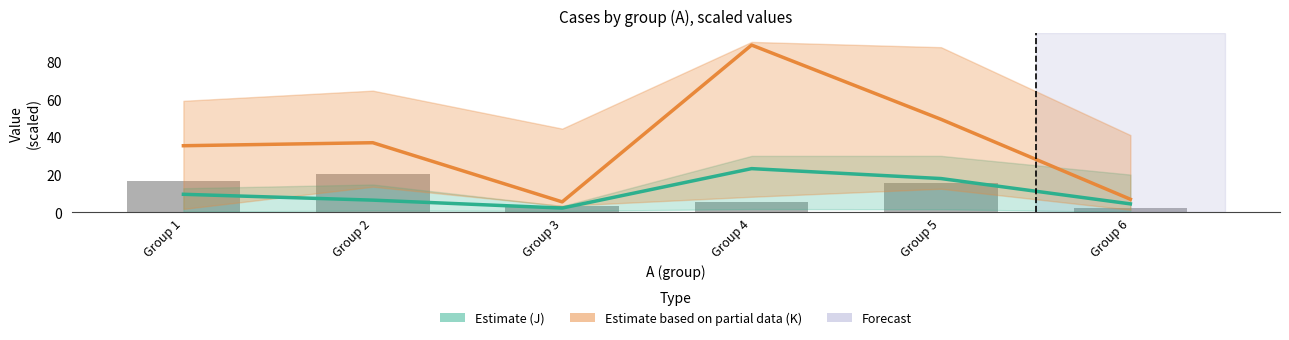

Reading left to right, transcribe all the data shown in this chart.

Estimate mean (J): Group 1=9.5	Group 2=6.4	Group 3=2.2	Group 4=23.2	Group 5=17.9	Group 6=4.4
Partial data mean (K): Group 1=35.3	Group 2=36.9	Group 3=5.5	Group 4=88.7	Group 5=49.3	Group 6=6.9
Raw counts (I): Group 1=16.3	Group 2=20.1	Group 3=3.6	Group 4=5.2	Group 5=15.7	Group 6=2.3